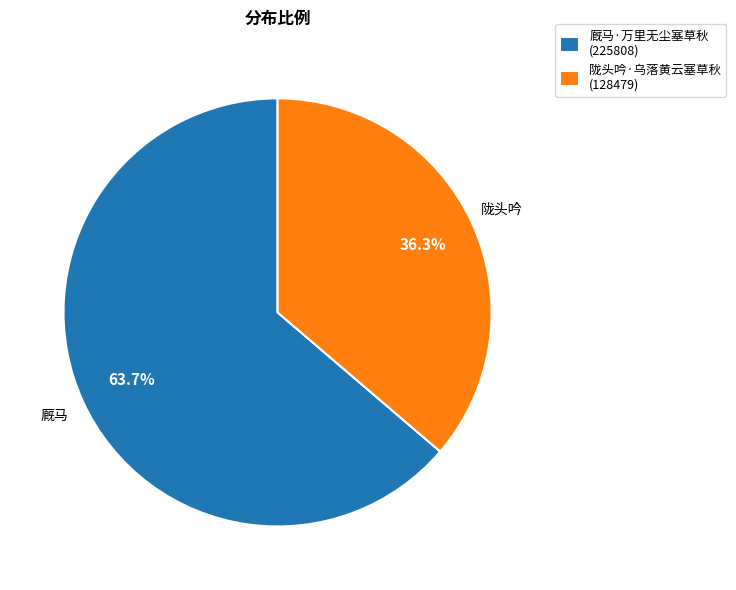

Combined, what portion of the pie is 陇头吟·乌落黄云塞草秋 and 厩马·万里无尘塞草秋?

100.0%